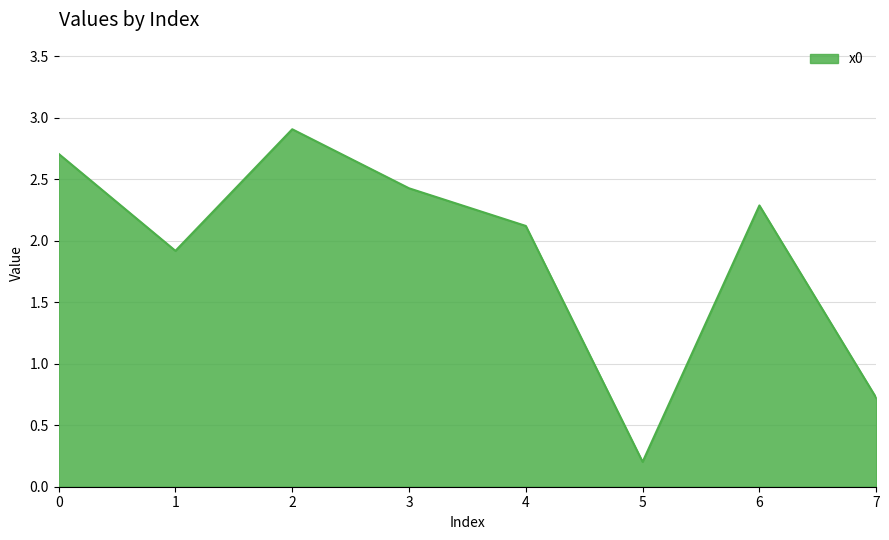

What is the change in value from 1 to 2?

+1.0